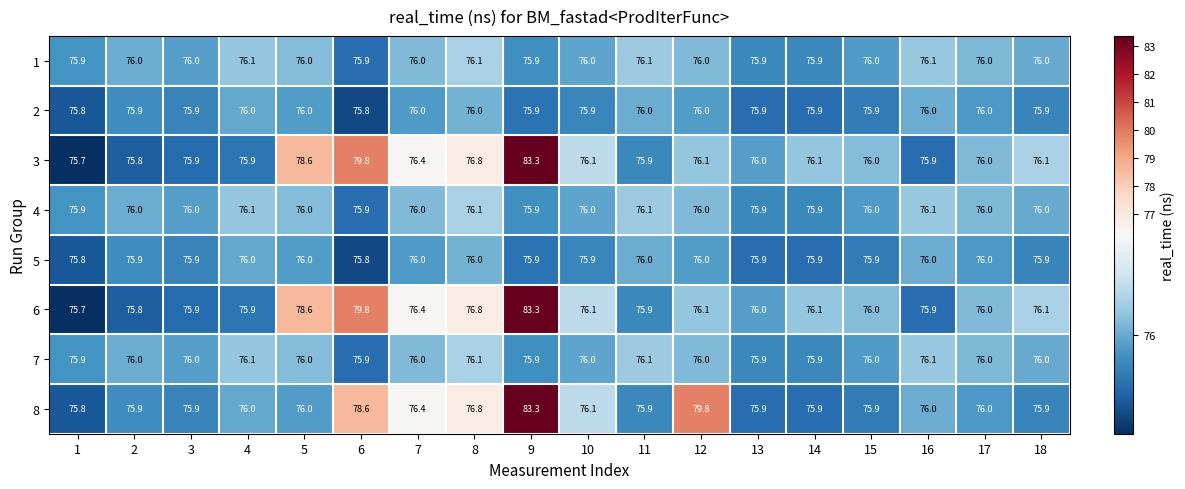

What is the spread (max minus min) of values at 5?

2.6